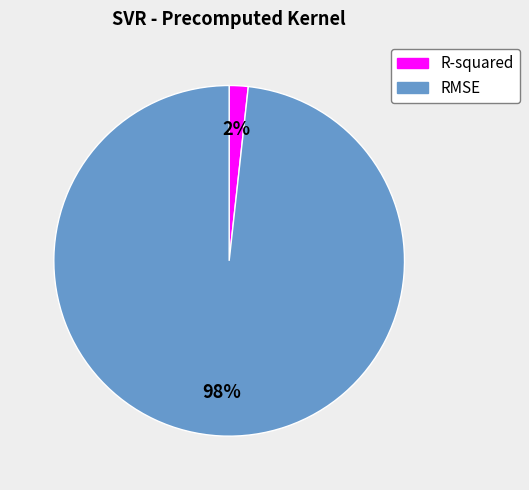

Is the sum of RMSE and R-squared greater than half?

Yes